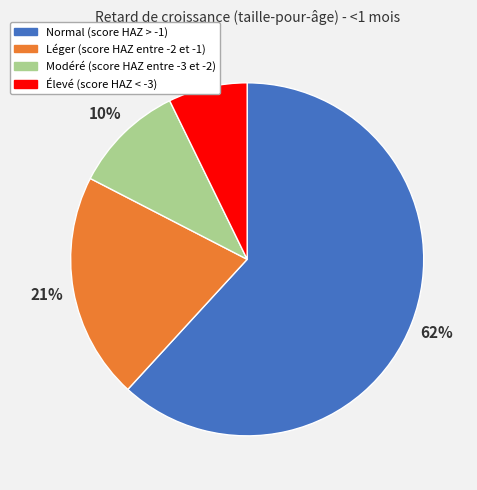

Which has a higher value, Léger (score HAZ entre -2 et -1) or Élevé (score HAZ < -3)?

Léger (score HAZ entre -2 et -1)